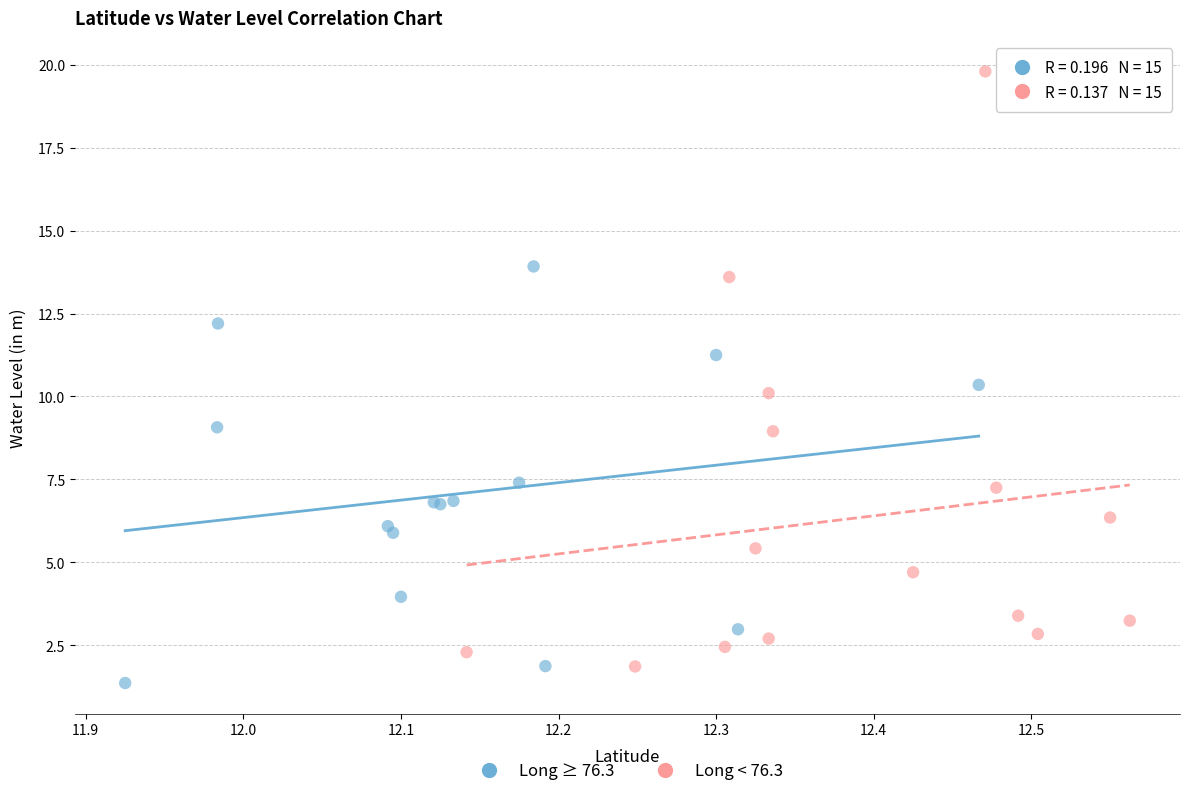

Which series reaches the minimum Y coordinate?

Long ≥ 76.3